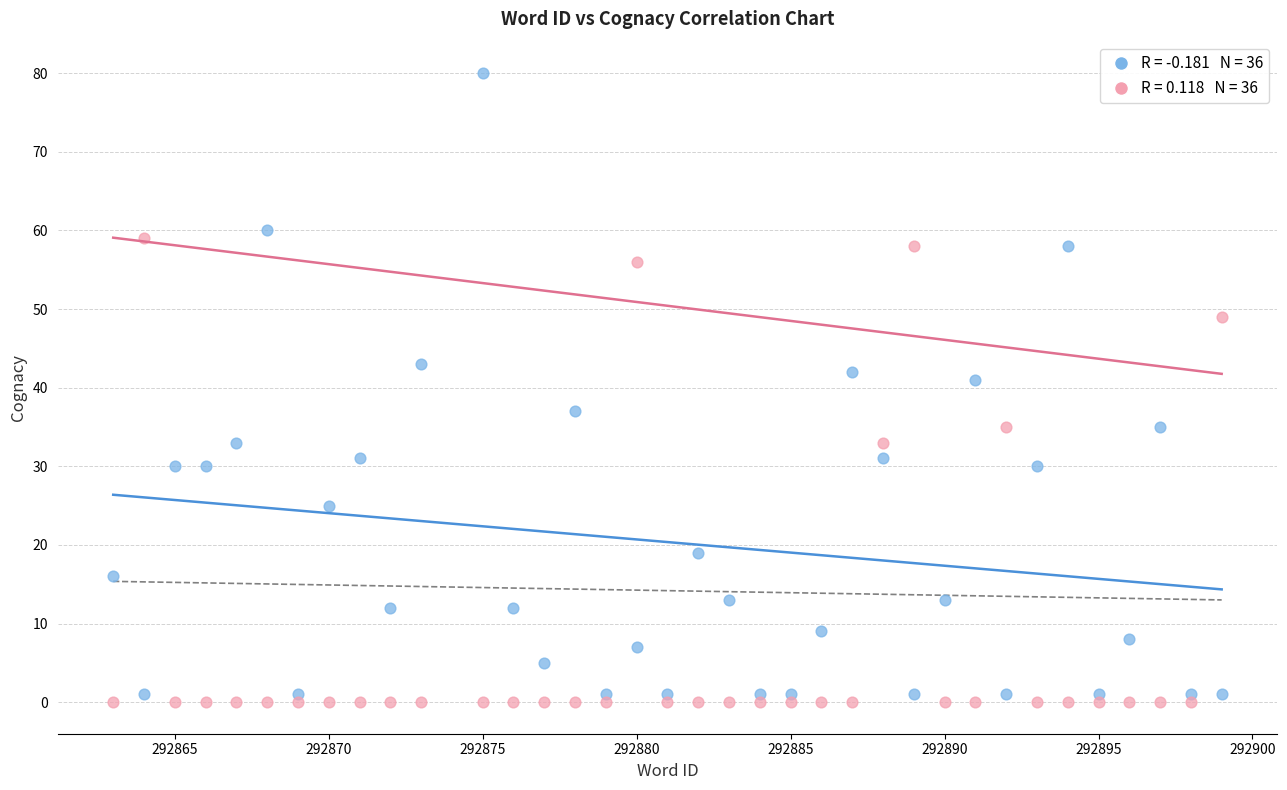

Across all data points, what is the range of X values (max minus min)?

36